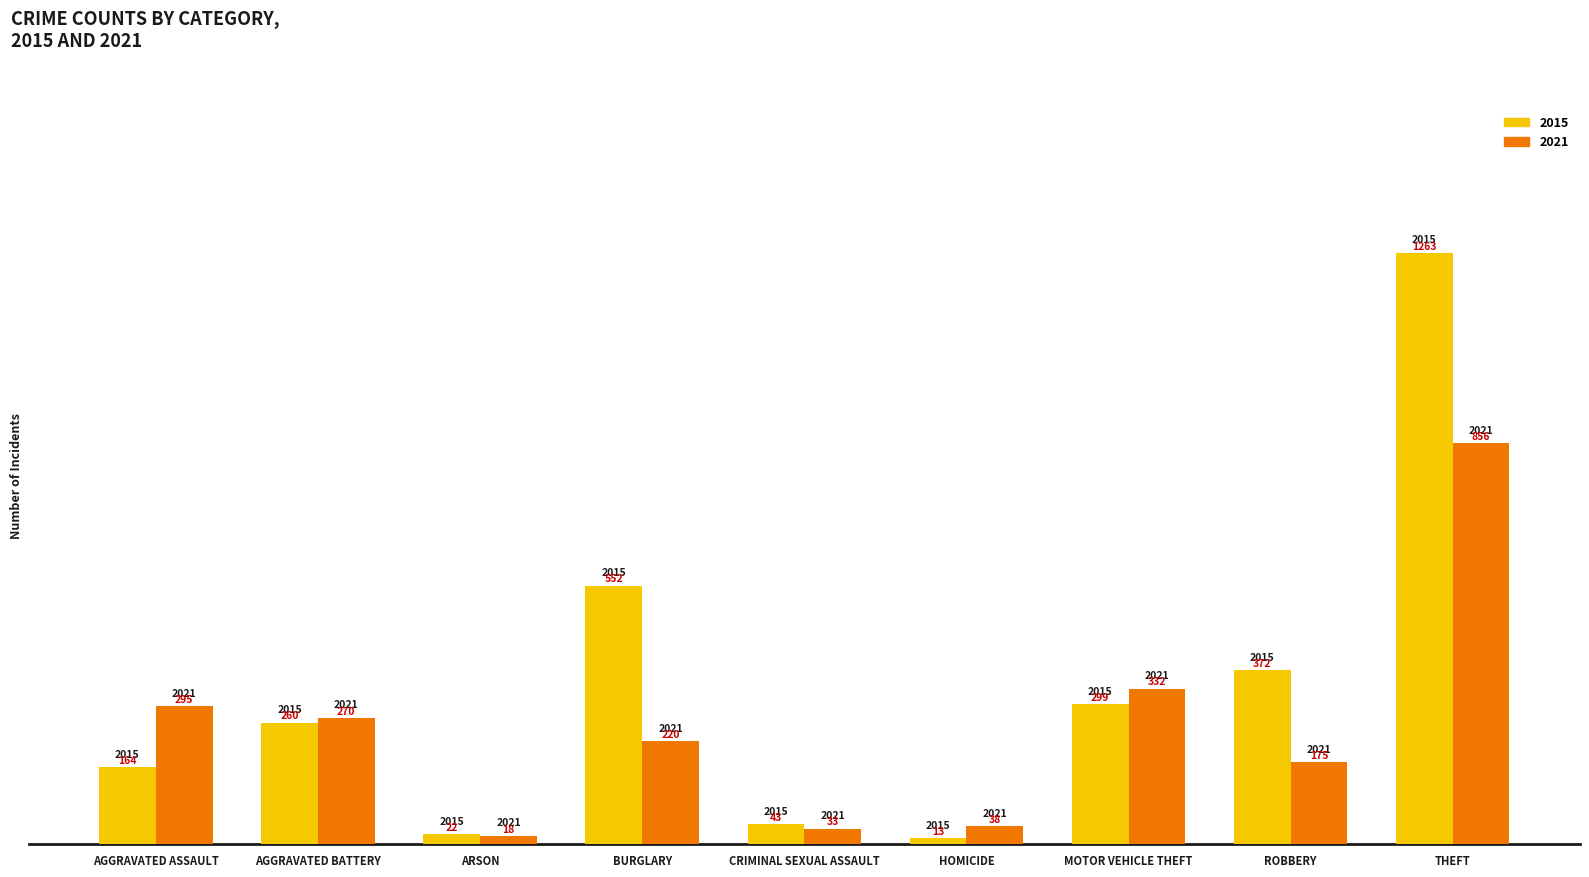

The value of 2015 at CRIMINAL SEXUAL ASSAULT is 43. True or false?

True